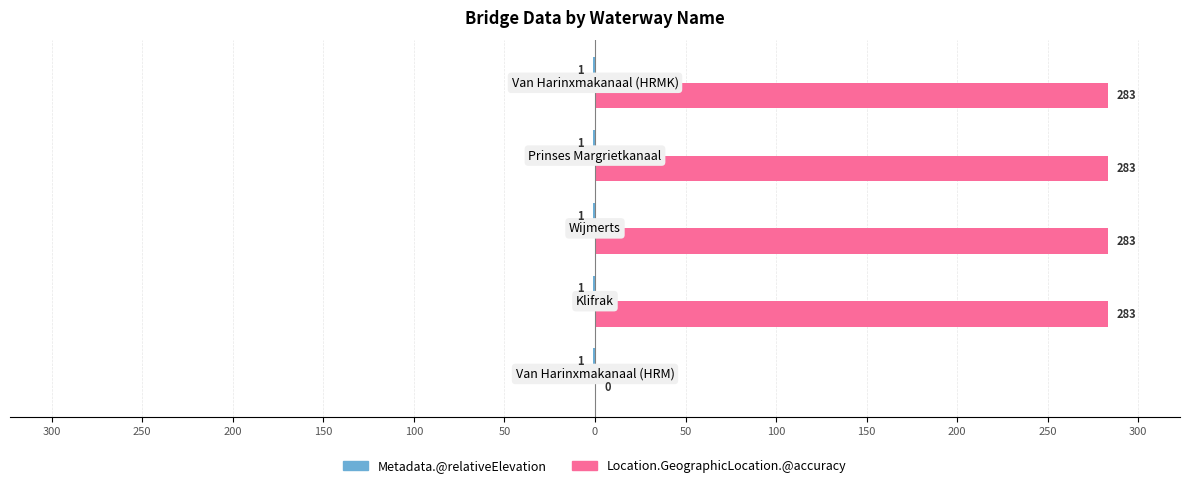

What is the value of the Location.GeographicLocation.@accuracy bar at the 2nd from the left?

283.0